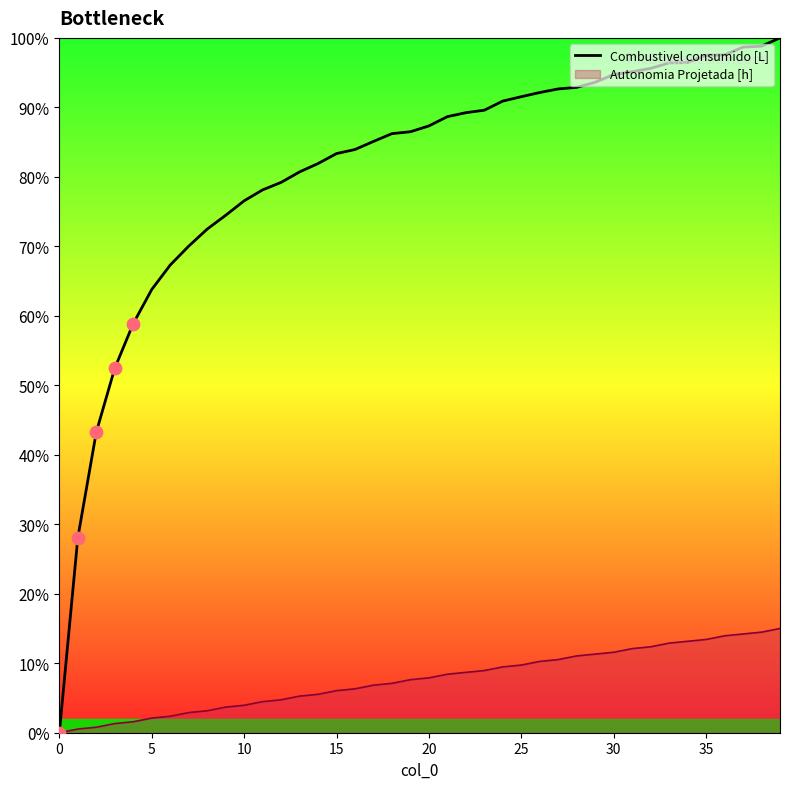

Which series has the widest spread of values?

Combustivel consumido [L]